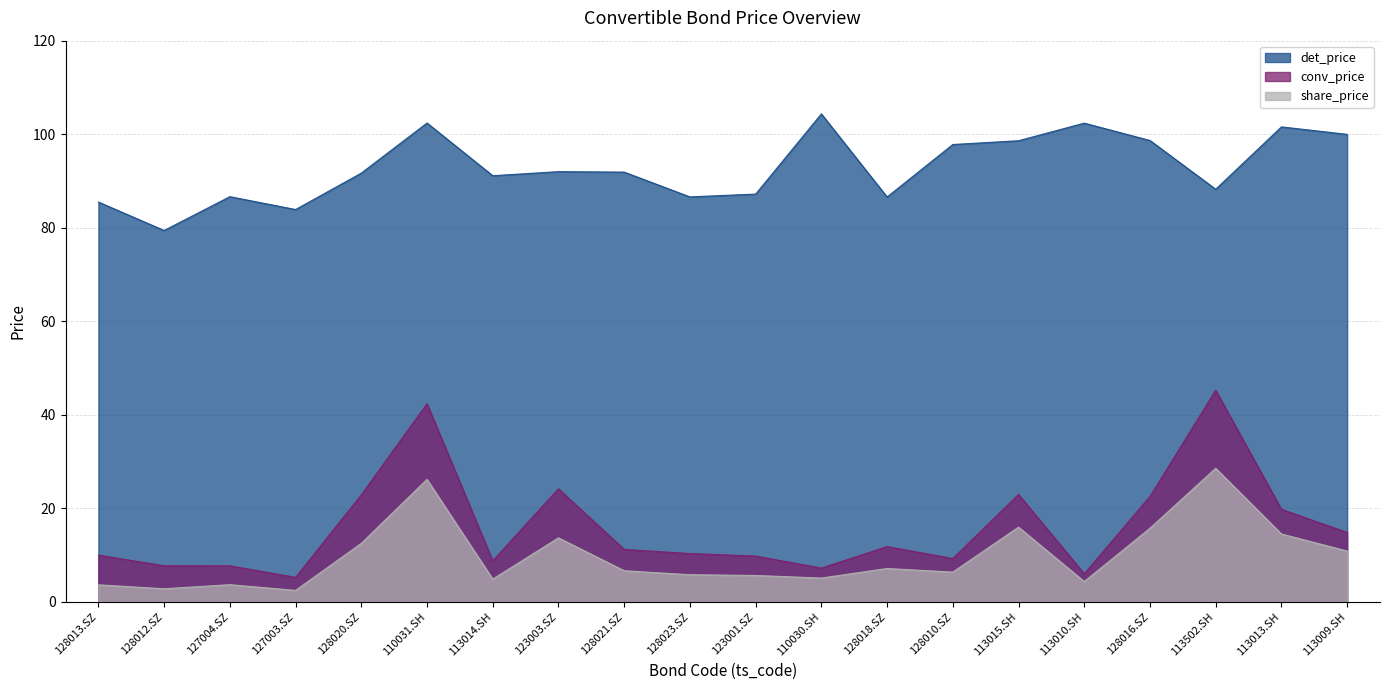

Where does the share_price series first go above 6?

128020.SZ